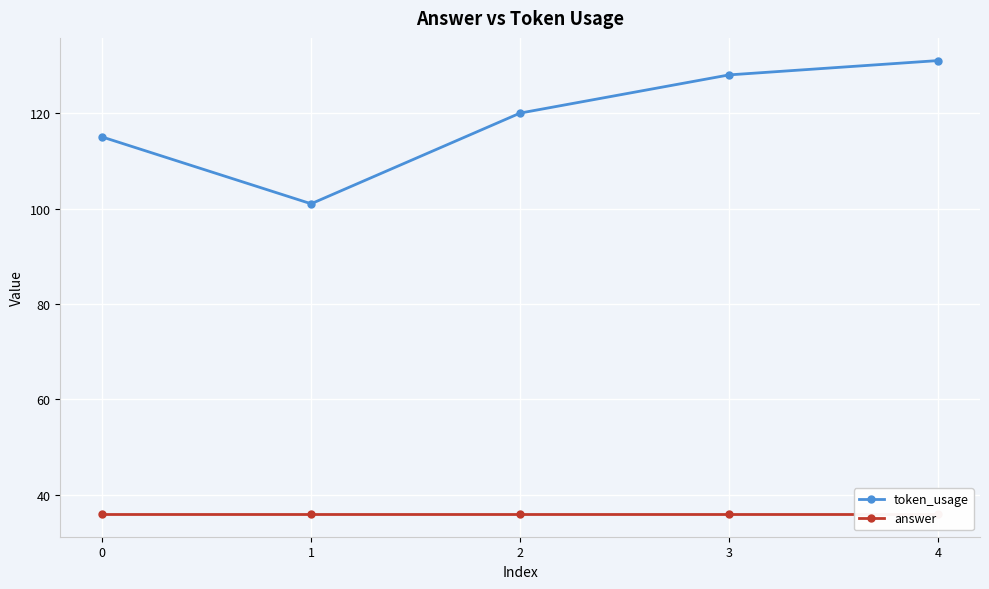

True or false: answer has a value of 36 at 2.

True